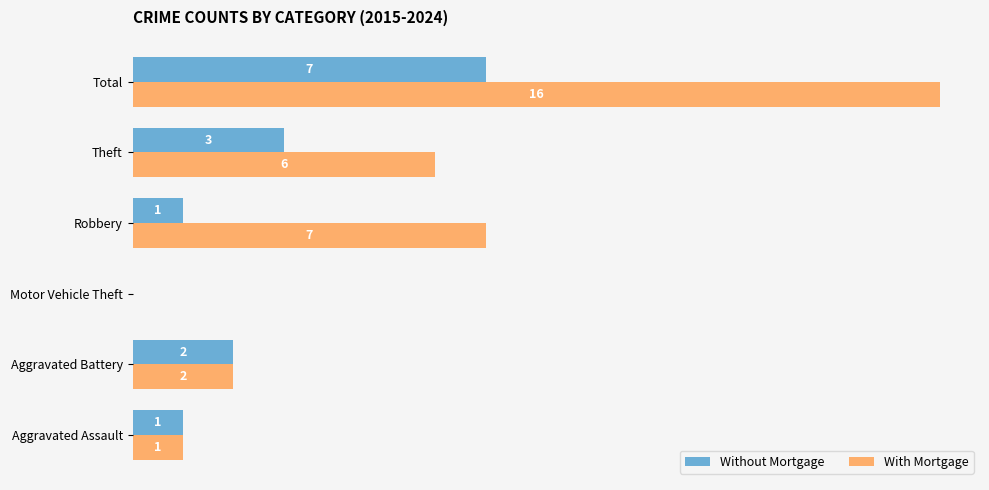

Where is With Mortgage nearest to the value 8?

Robbery